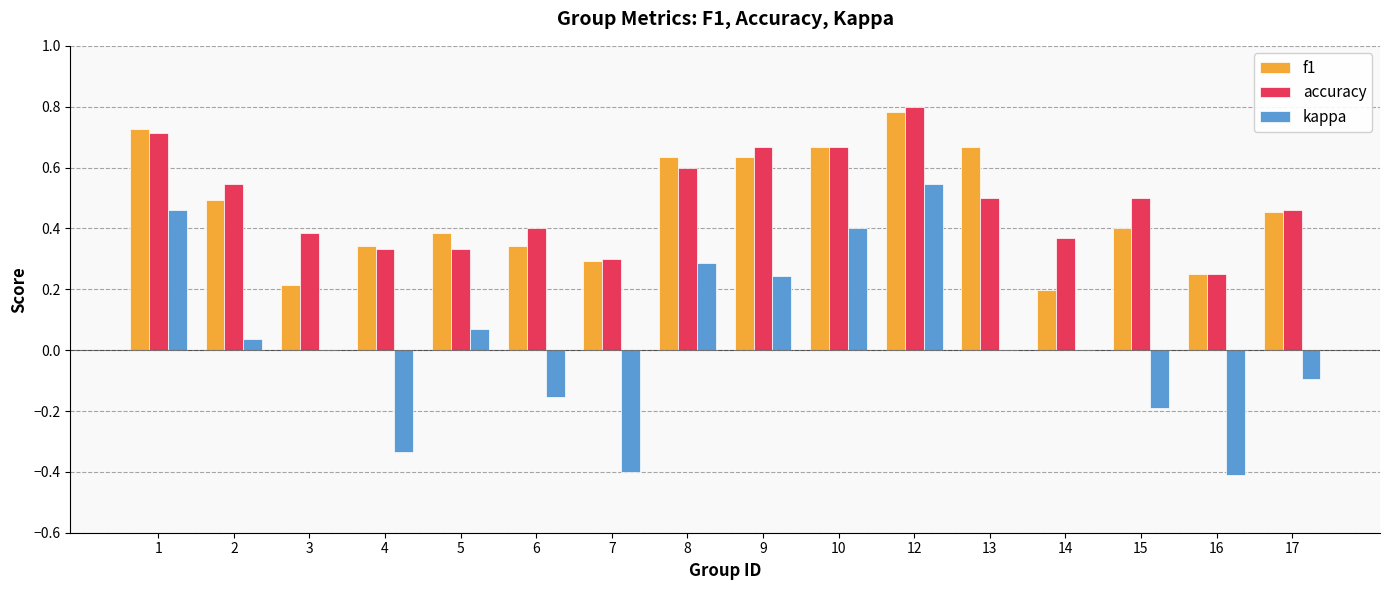

Which series has the largest total across all categories?

accuracy